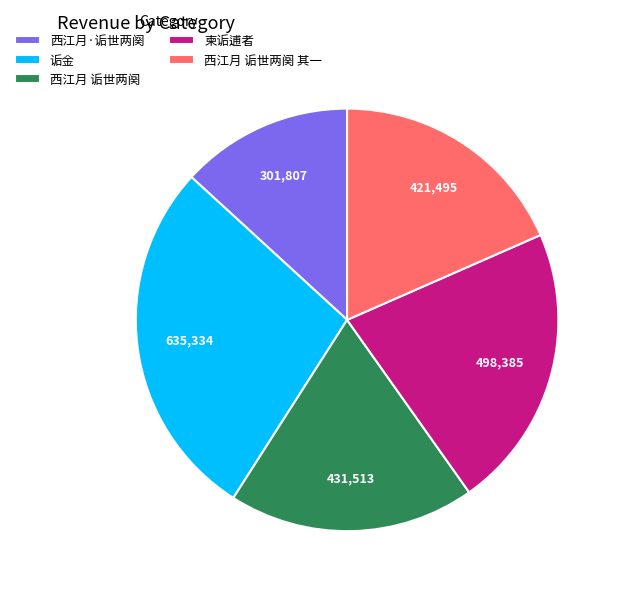

Which category has the biggest portion of the pie?

诟金